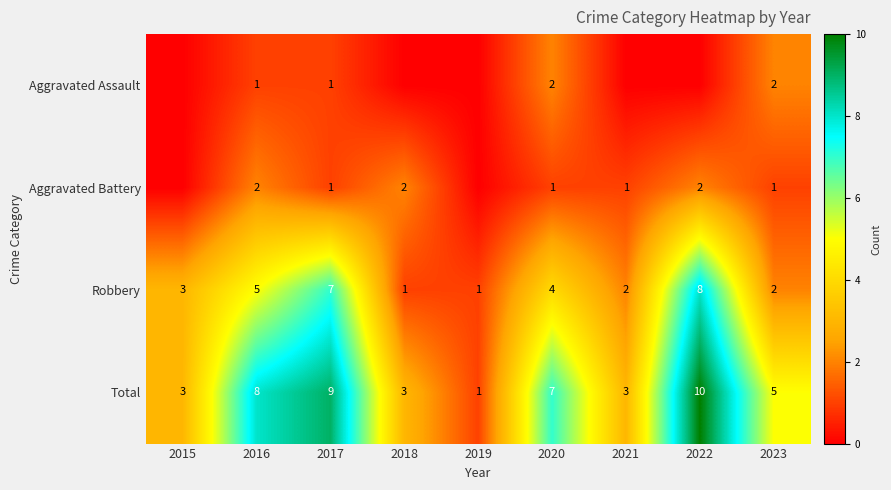

How many data points in Total are less than 5?

4